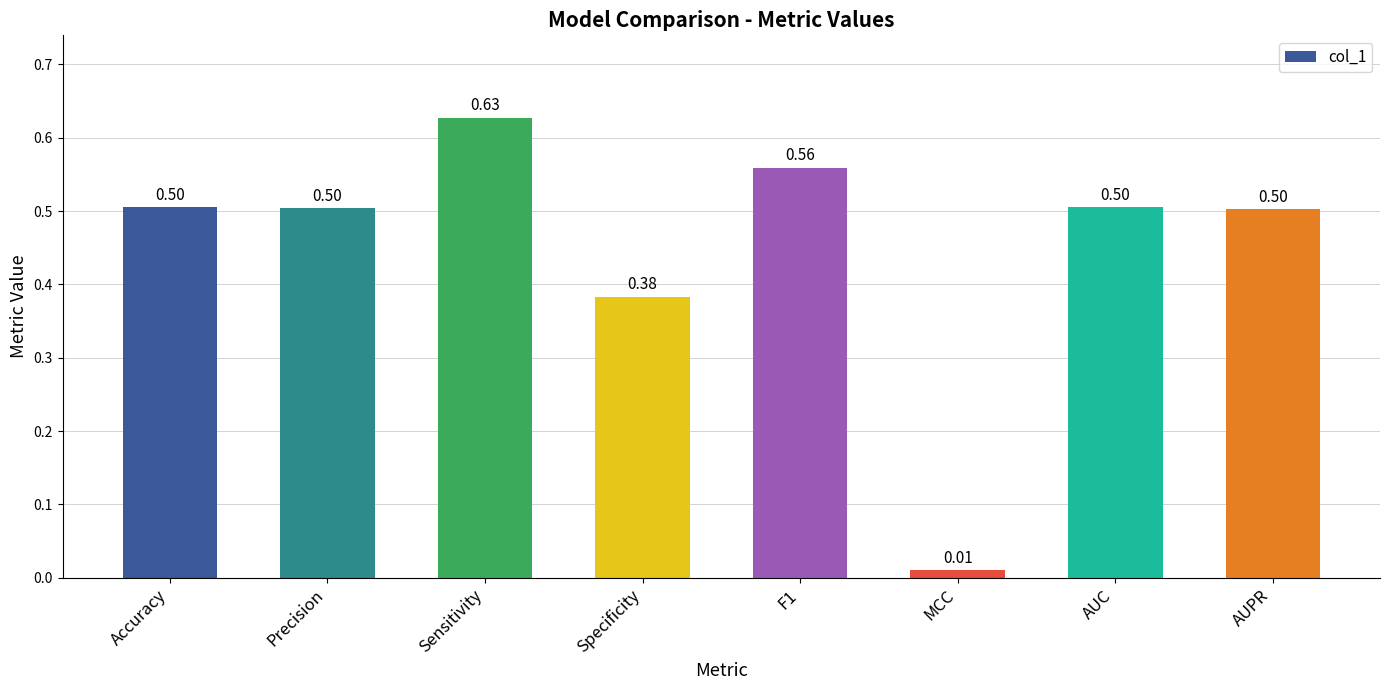

How many distinct data groups are displayed?

1